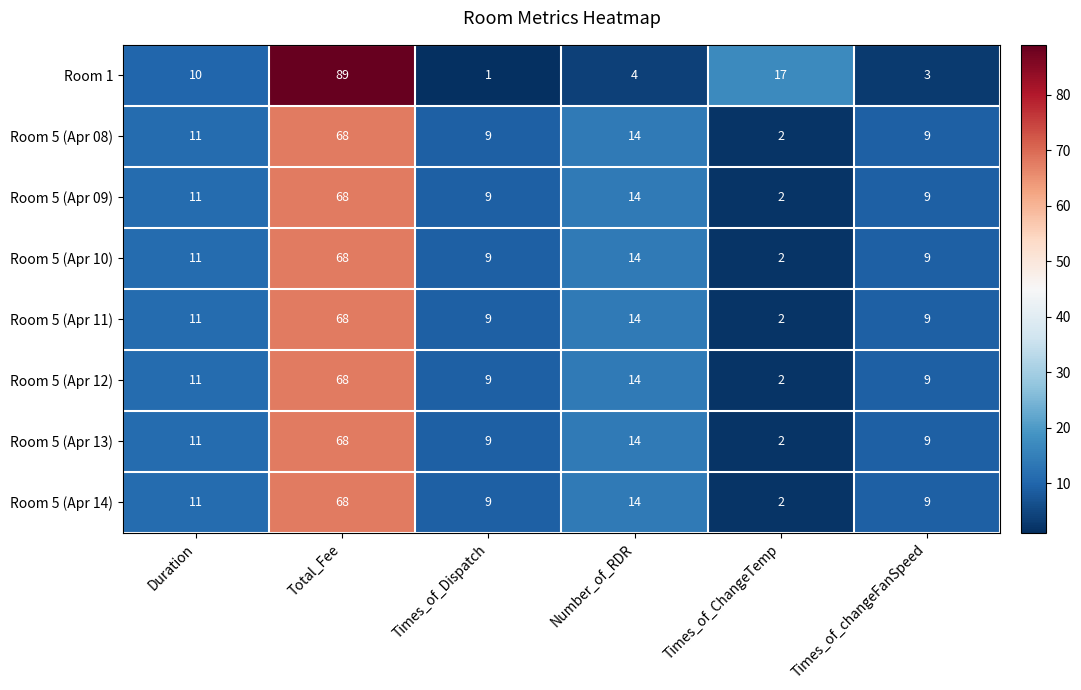

True or false: Room 1 has a value of 3 at Times_of_changeFanSpeed.

True